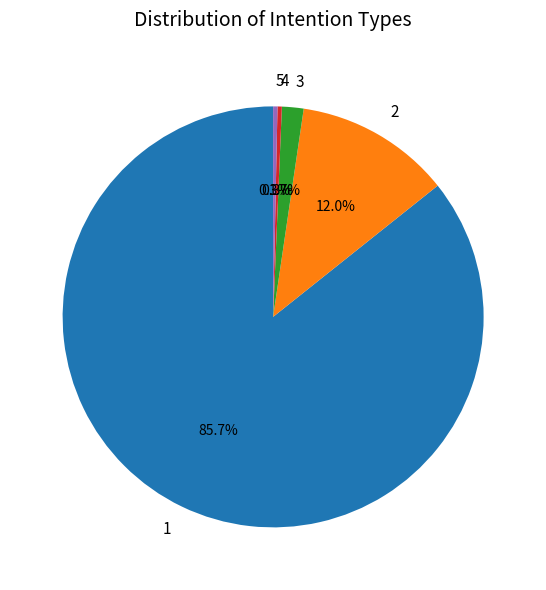

Is it true that 2 is 12% of the pie?

True